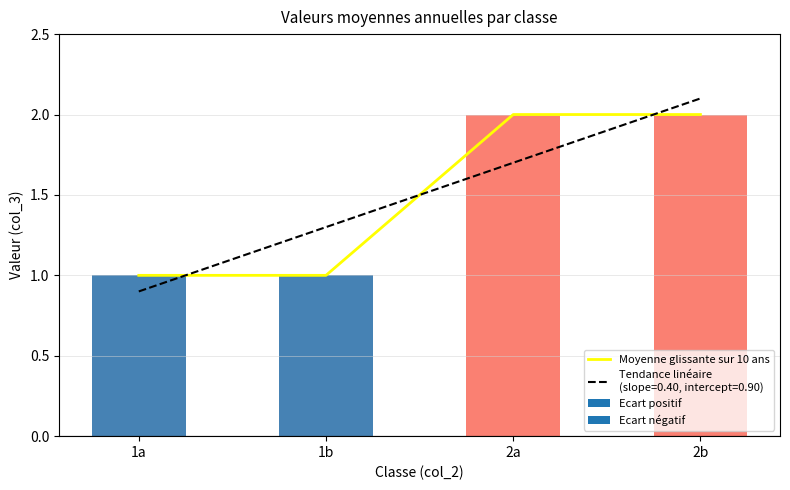

The chart shows a value of 1 at 1b. True or false?

True